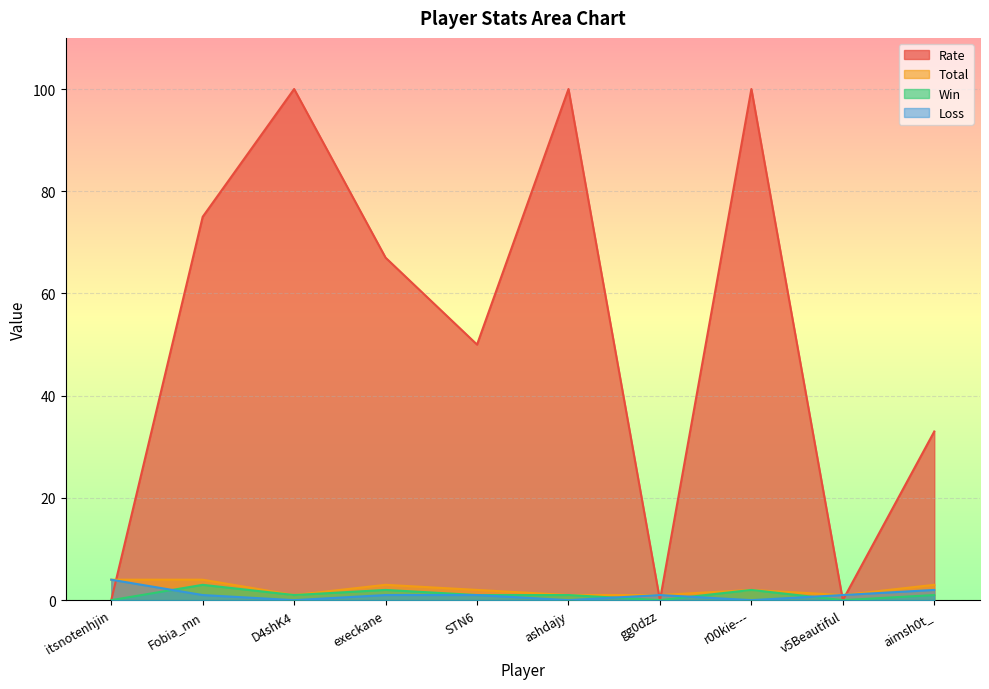

Which has a higher value, ashdajy or Fobia_mn?

ashdajy